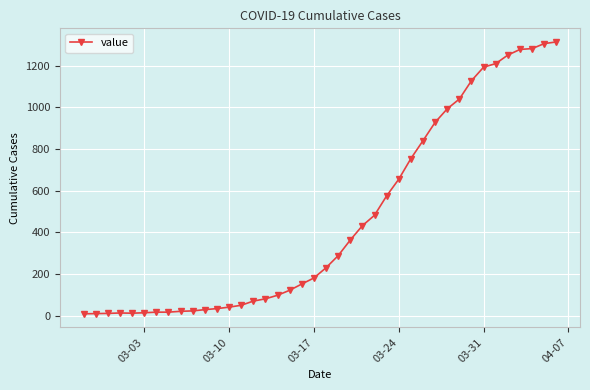

What is the average value?

464